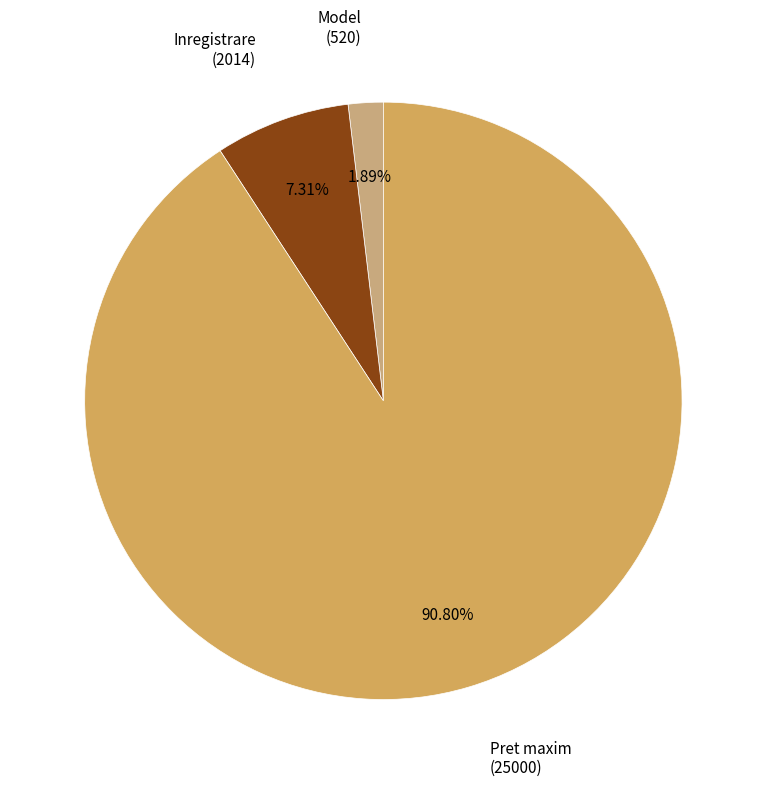

What is the smallest slice in the pie chart?

Model